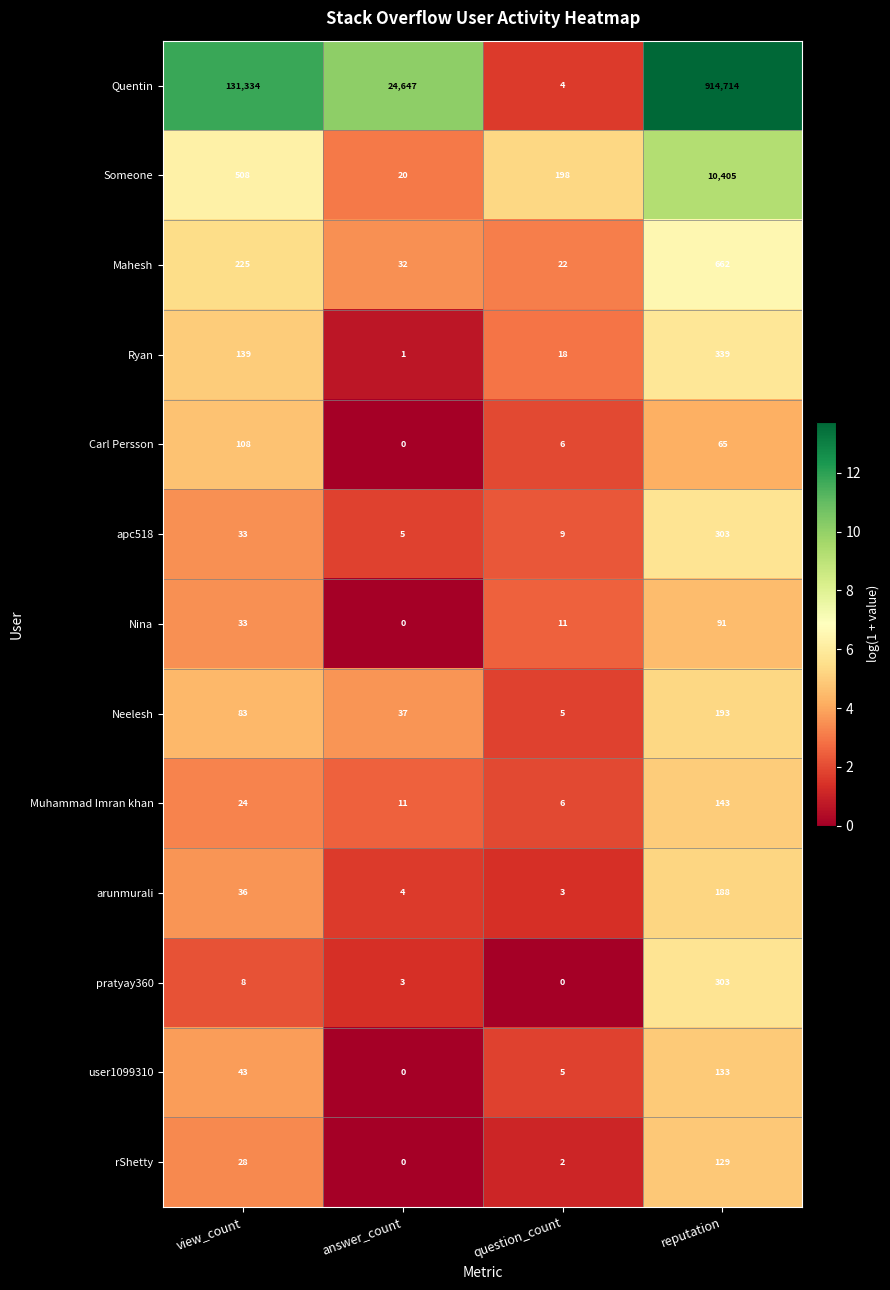

At which label does Someone reach its peak?

reputation